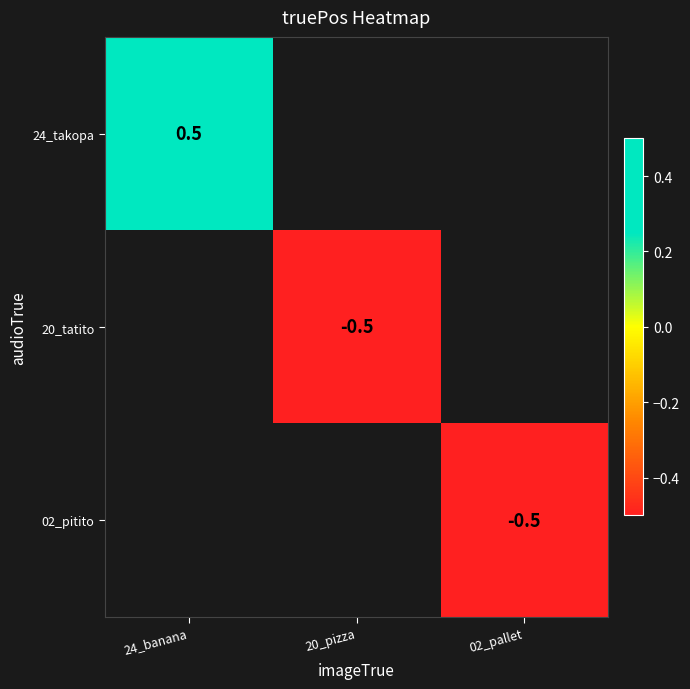

What is the greatest value displayed?

0.5